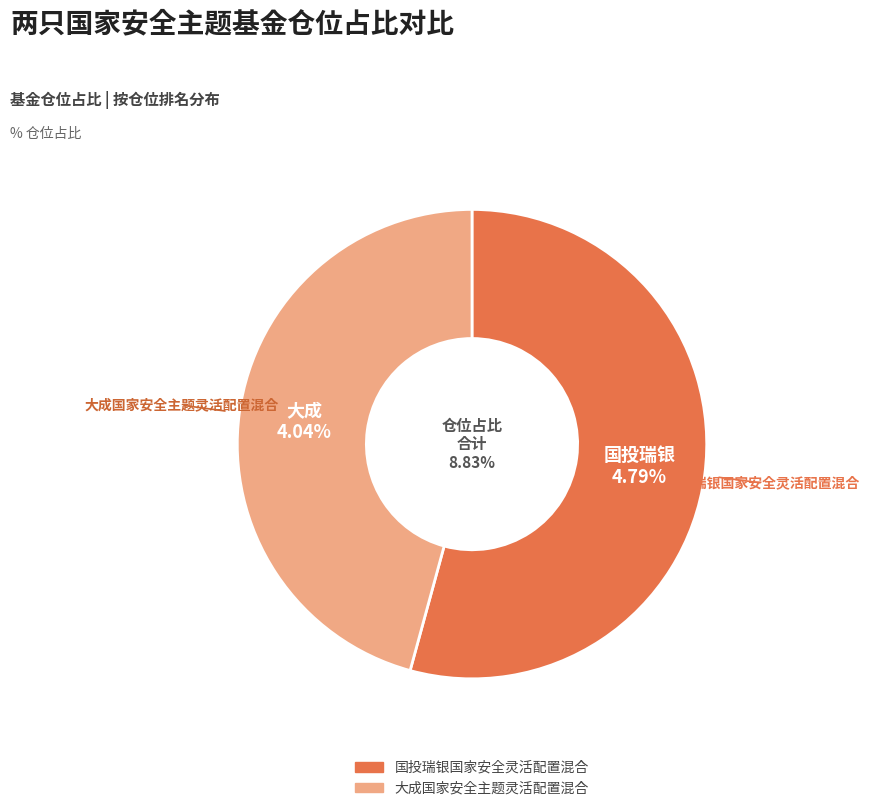

Which slice represents more than half of the pie?

国投瑞银国家安全灵活配置混合